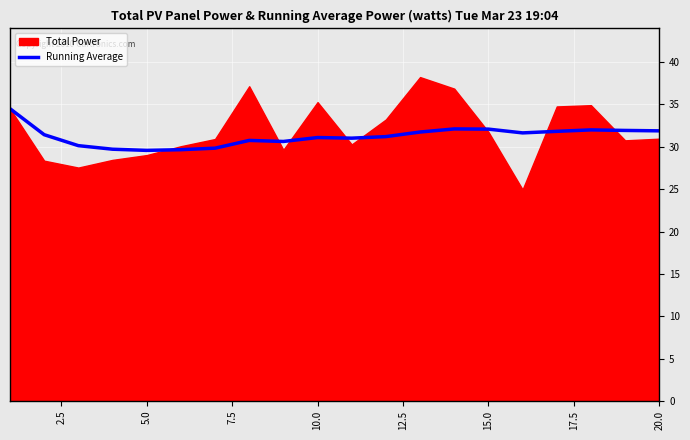

How many lines are shown in the chart?

1